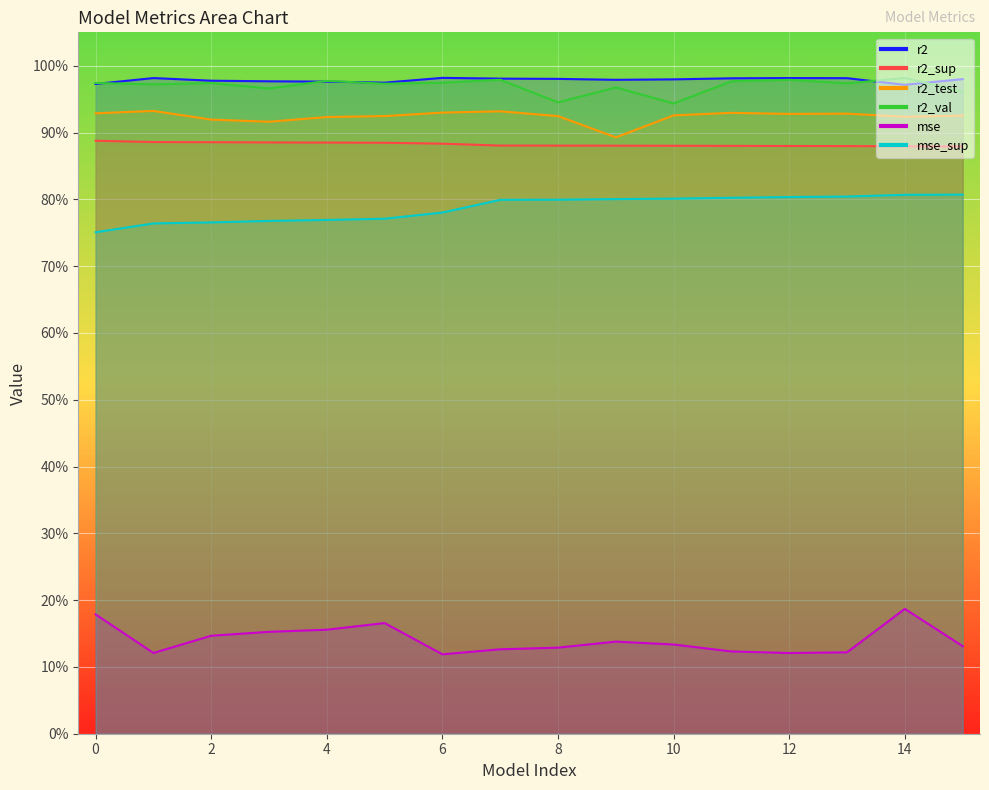

Read the mse_sup value at 5.

0.8